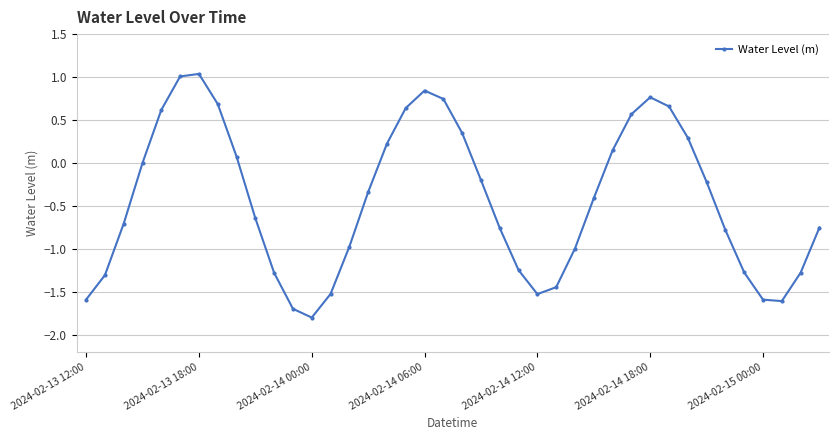

What is the average value?

-0.4